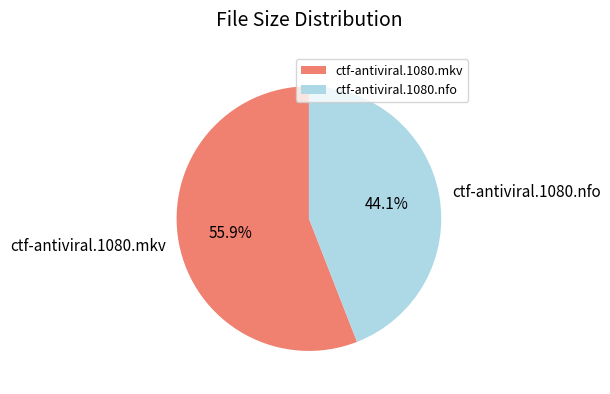

Is there a majority slice in this chart?

Yes